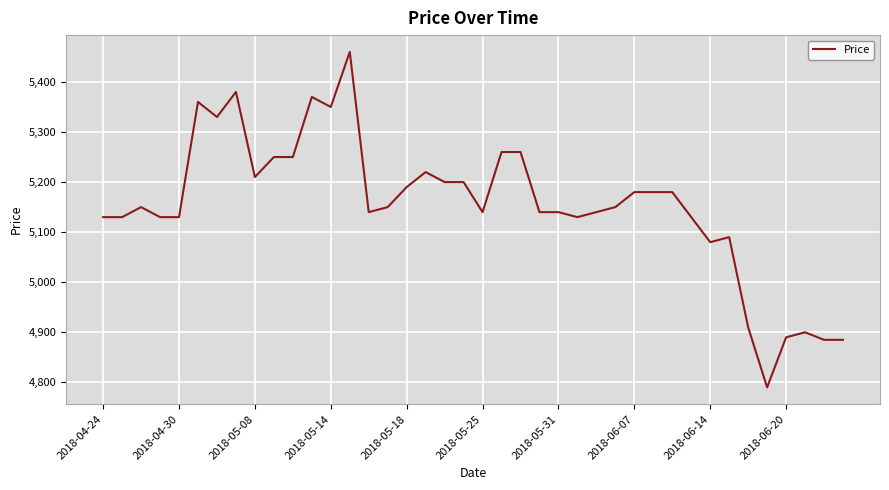

What is the smallest value displayed?

4790